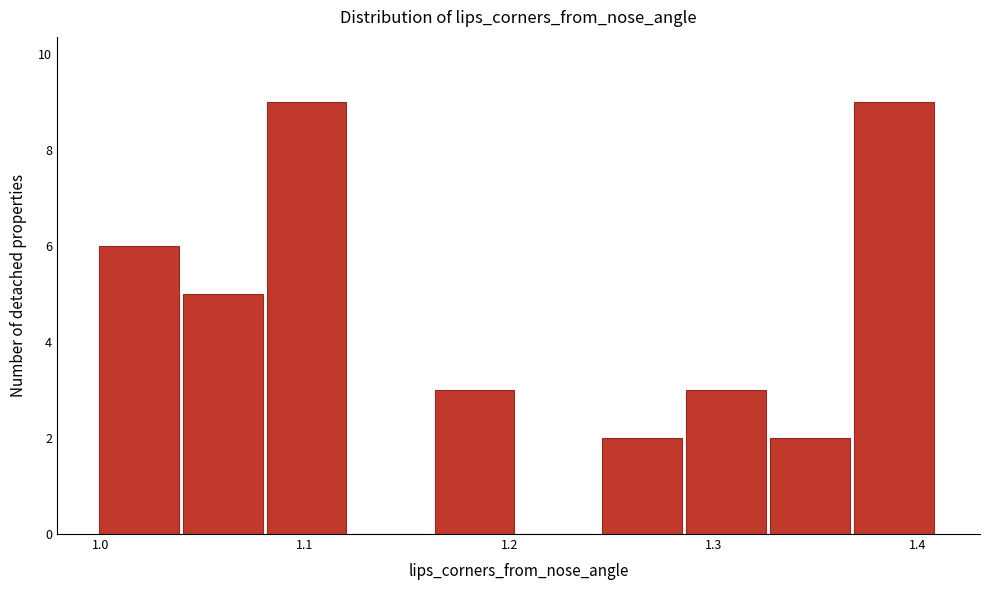

Reading left to right, list every bar in this chart as the range it spans on the x-axis followed by its height. Neither the bar edges nor the heights are printed on the chart, so give them approximately, as read against the axes.

1.00 to 1.04: 6
1.04 to 1.08: 5
1.08 to 1.12: 9
1.12 to 1.16: 0
1.16 to 1.20: 3
1.20 to 1.25: 0
1.25 to 1.29: 2
1.29 to 1.33: 3
1.33 to 1.37: 2
1.37 to 1.41: 9